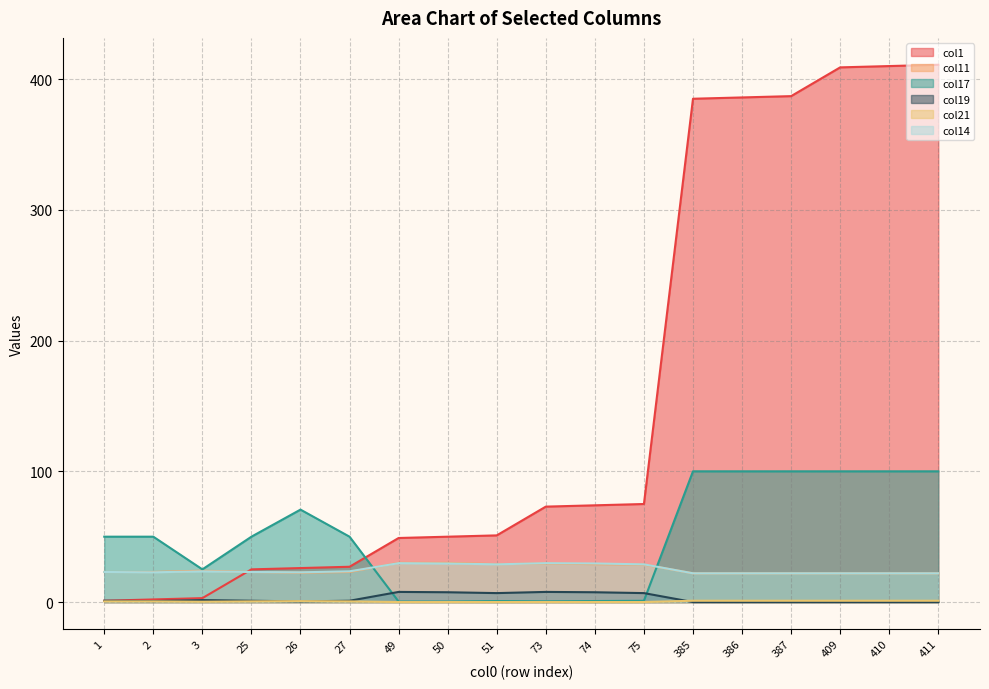

Rank the categories by col21 value from lowest to highest.

49, 50, 73, 51, 74, 75, 3, 1, 2, 25, 27, 26, 385, 386, 387, 409, 410, 411